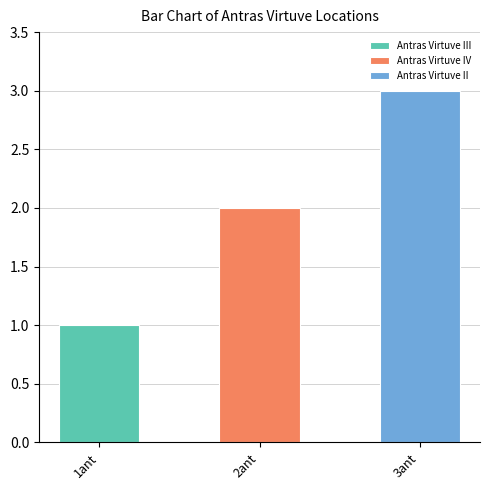

What is the greatest value displayed?

3